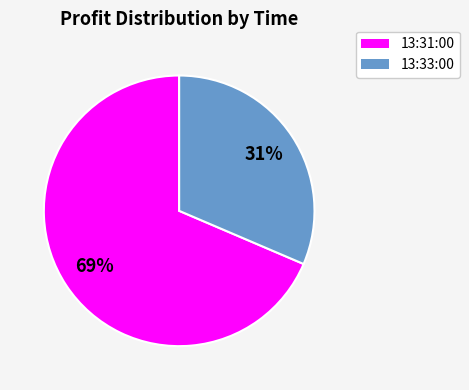

Does any single category account for the majority?

Yes